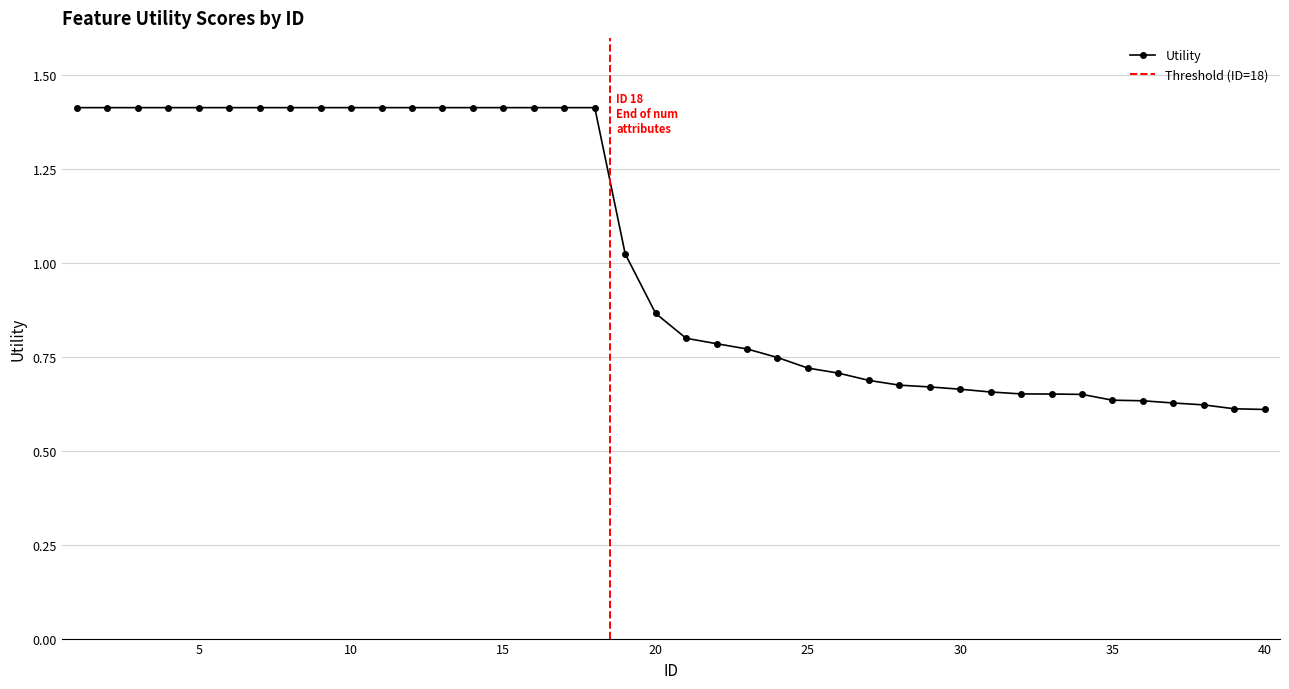

Reading left to right, extract all data points from this chart.

1.4	1.4	1.4	1.4	1.4	1.4	1.4	1.4	1.4	1.4	1.4	1.4	1.4	1.4	1.4	1.4	1.4	1.4	1.0	0.9	0.8	0.8	0.8	0.7	0.7	0.7	0.7	0.7	0.7	0.7	0.7	0.7	0.7	0.7	0.6	0.6	0.6	0.6	0.6	0.6